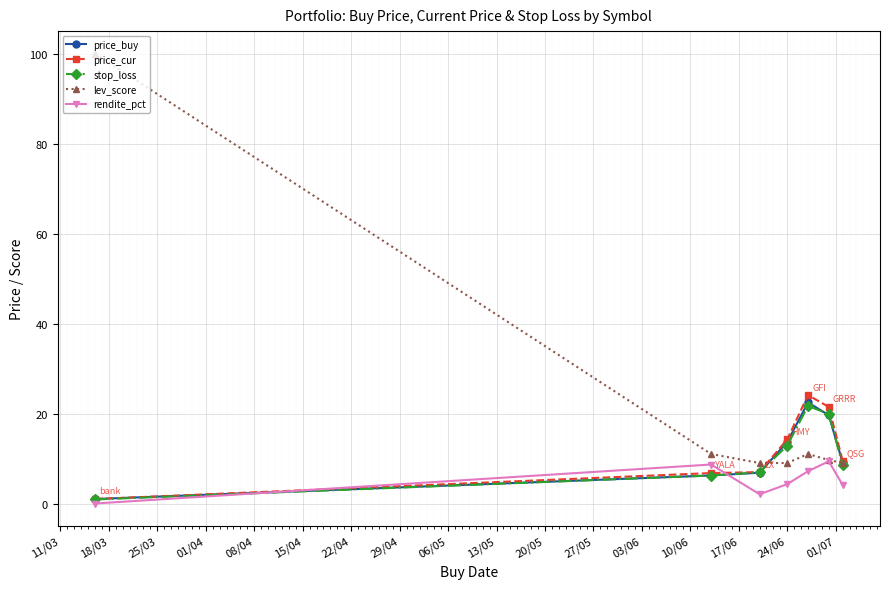

Which series has the largest total across all categories?

lev_score